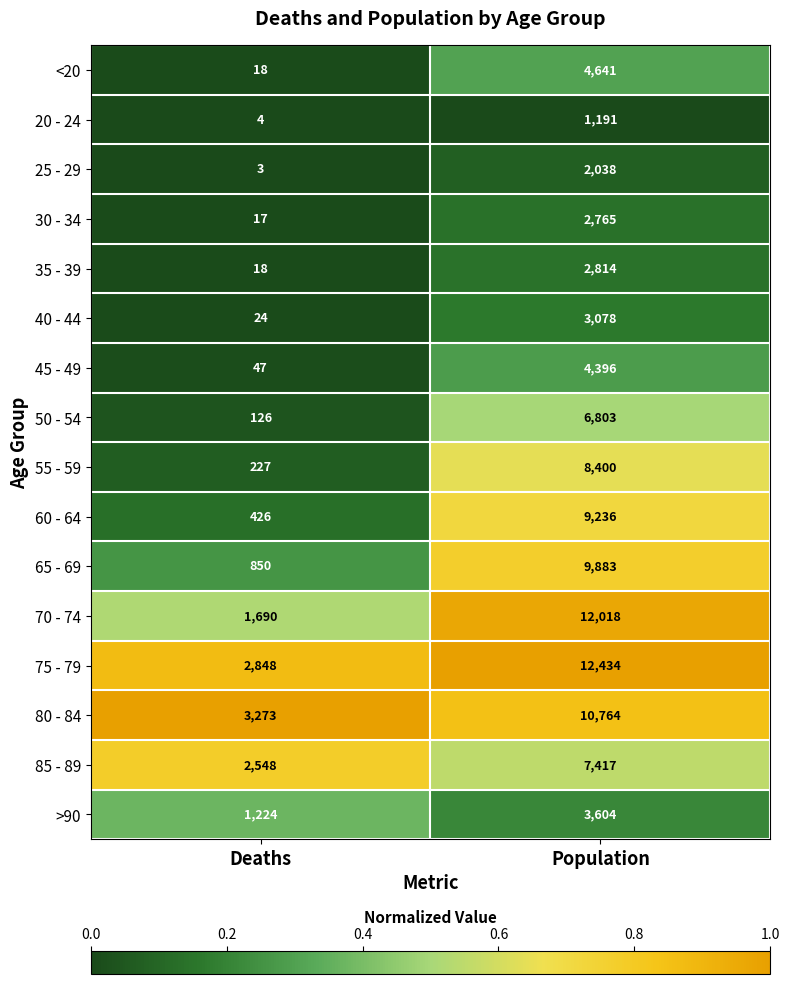

Rank the series by their maximum value, from highest to lowest.

75 - 79, 70 - 74, 80 - 84, 65 - 69, 60 - 64, 55 - 59, 85 - 89, 50 - 54, <20, 45 - 49, >90, 40 - 44, 35 - 39, 30 - 34, 25 - 29, 20 - 24